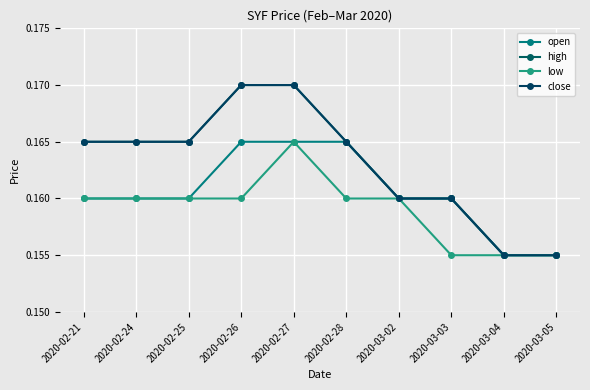

Does the chart have visible grid lines?

Yes